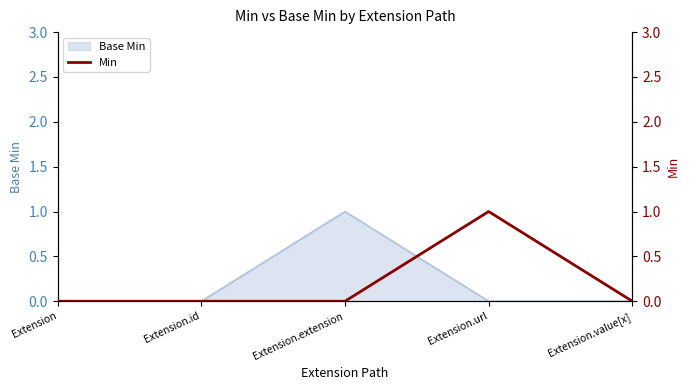

How many data points are above 0?

1